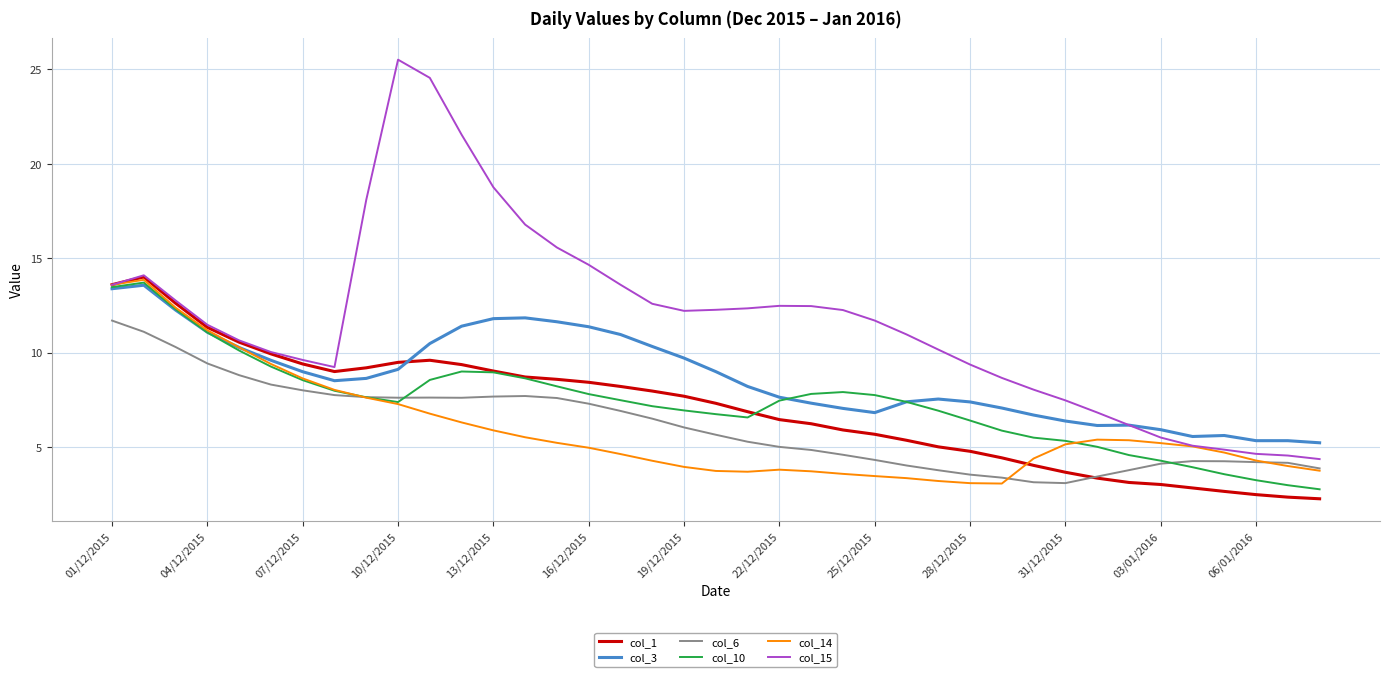

Which series has the largest total across all categories?

col_15